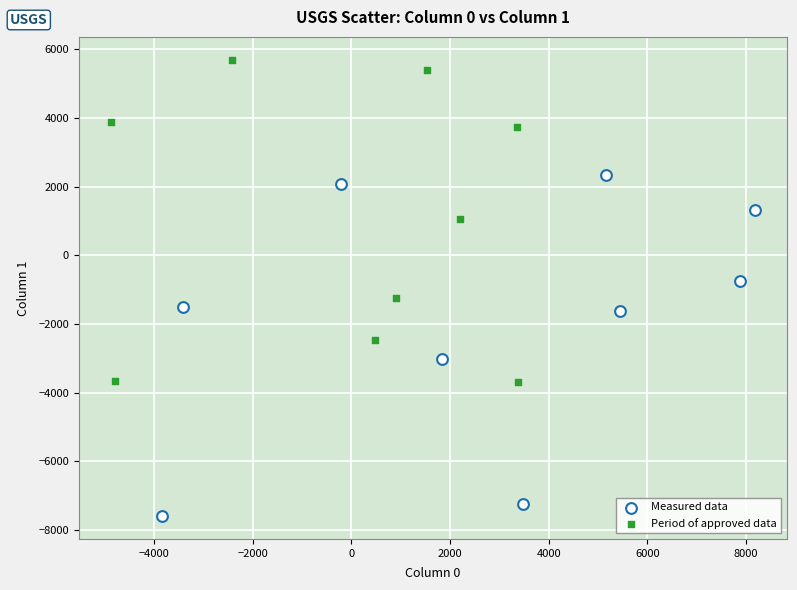

Which series reaches the minimum Y coordinate?

Measured data